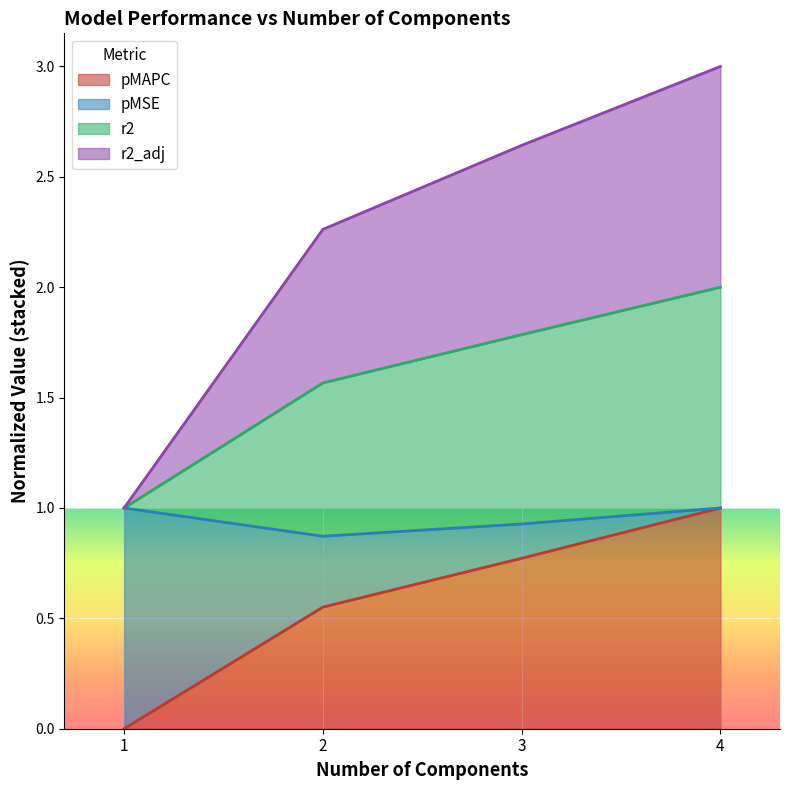

Rank the categories by r2 value from lowest to highest.

1.0, 2.0, 3.0, 4.0